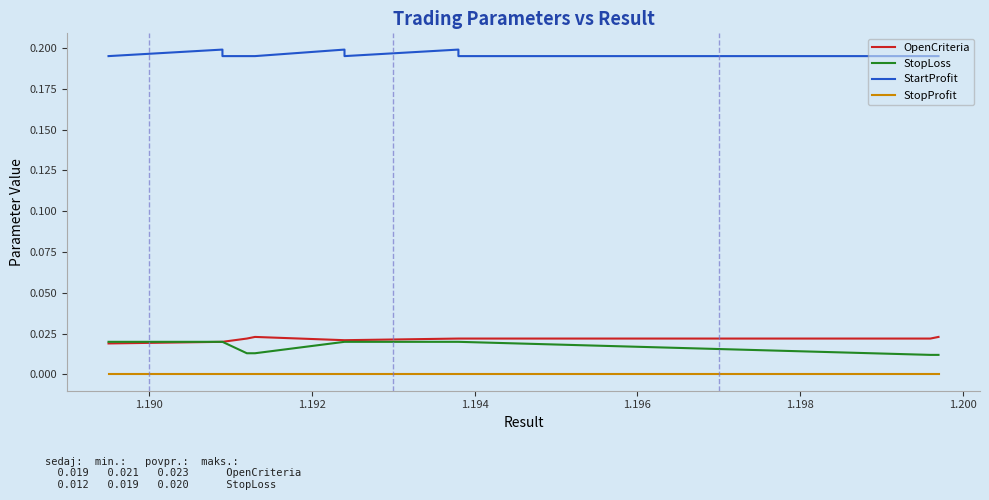

What are all the series names shown in the legend?

OpenCriteria, StopLoss, StartProfit, StopProfit